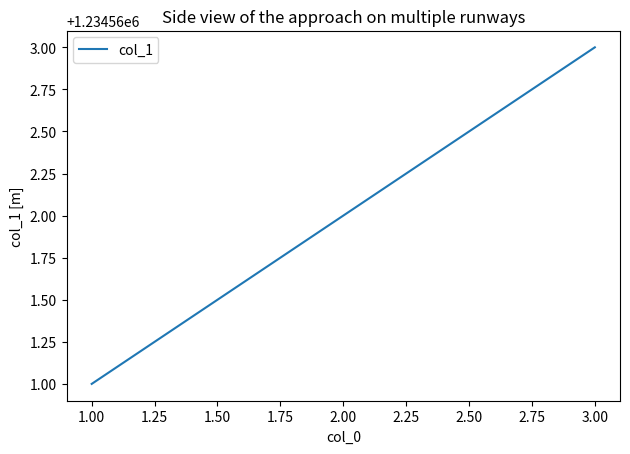

What is the greatest value displayed?

1234563